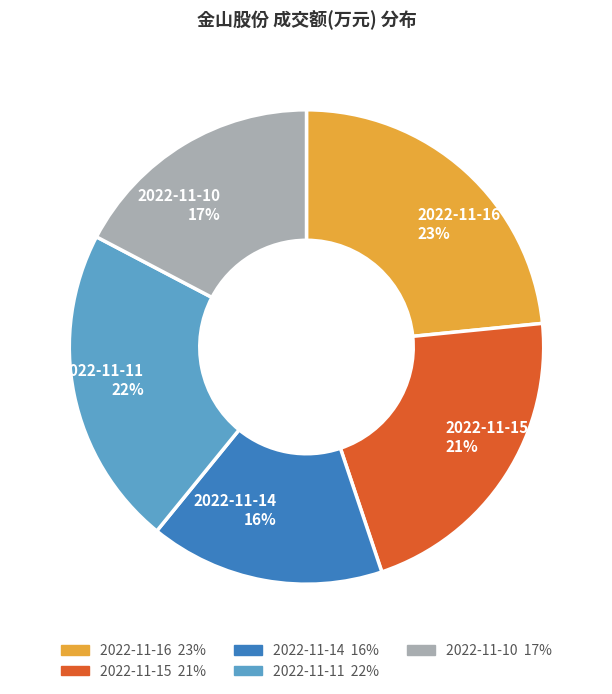

To the nearest percent, what percentage of the pie is 2022-11-10?

17%